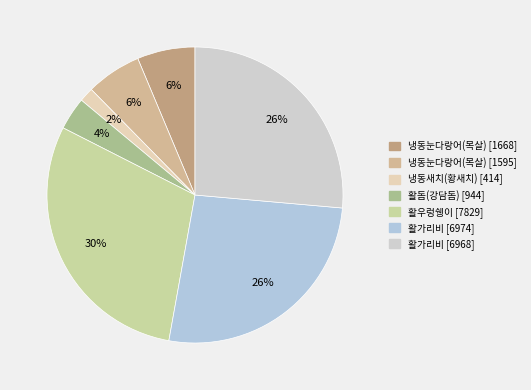

Rank the categories by value from lowest to highest.

냉동새치(황새치) [414], 활돔(강담돔) [944], 냉동눈다랑어(목살) [1595], 냉동눈다랑어(목살) [1668], 활가리비 [6968], 활가리비 [6974], 활우렁쉥이 [7829]